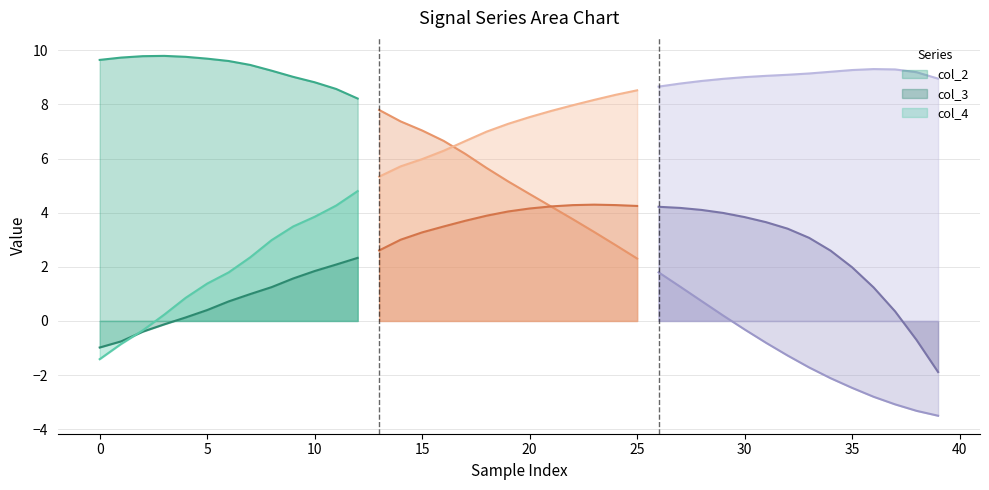

What is the sum of the col_2 values at 38 and 5?

6.4